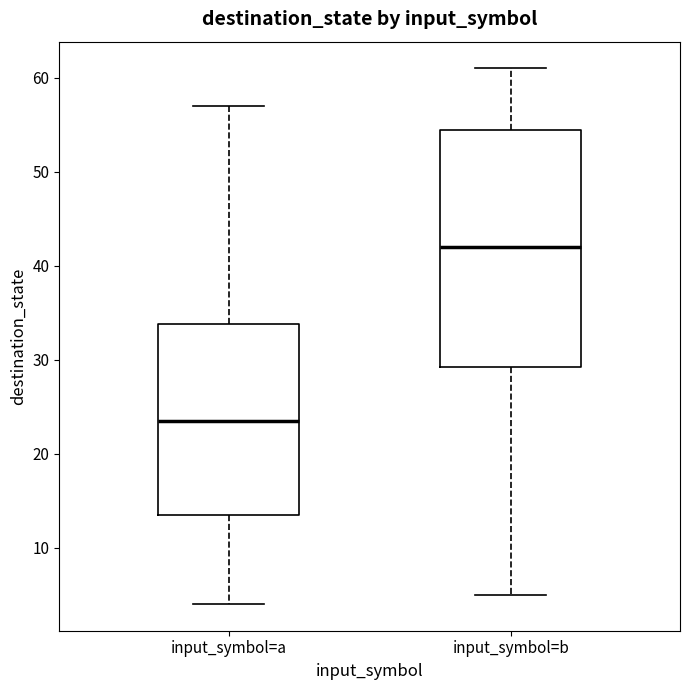

Reading left to right, transcribe this box plot: for each box, give where its median line is, the range the box spans, and where its two whiskers end, as read against the y-axis. The values are not printed on the chart, so give them approximately, as read against the axis.

input_symbol=a: median 24, box 14 to 34, whiskers 4 to 57
input_symbol=b: median 42, box 29 to 55, whiskers 5 to 61